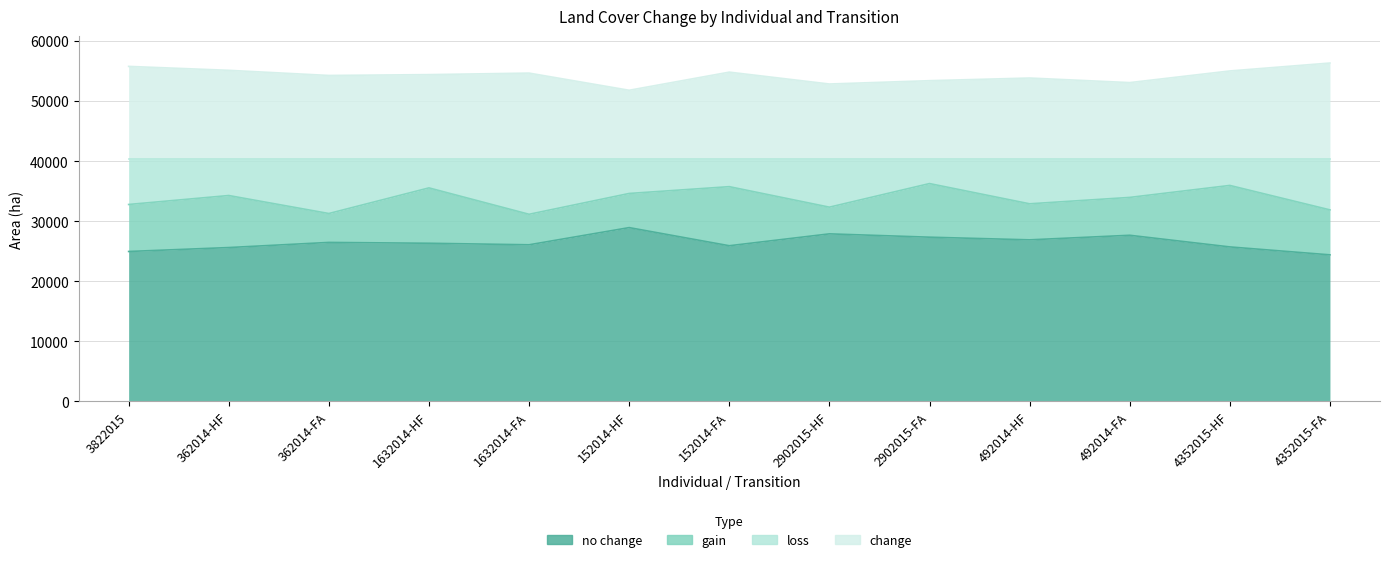

At which category does change reach its first local peak?

1632014-FA